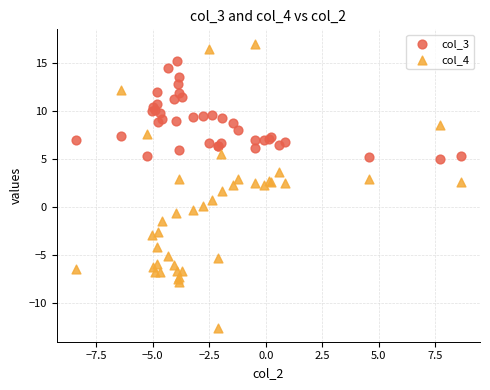

Which series has the widest spread of Y values?

col_4